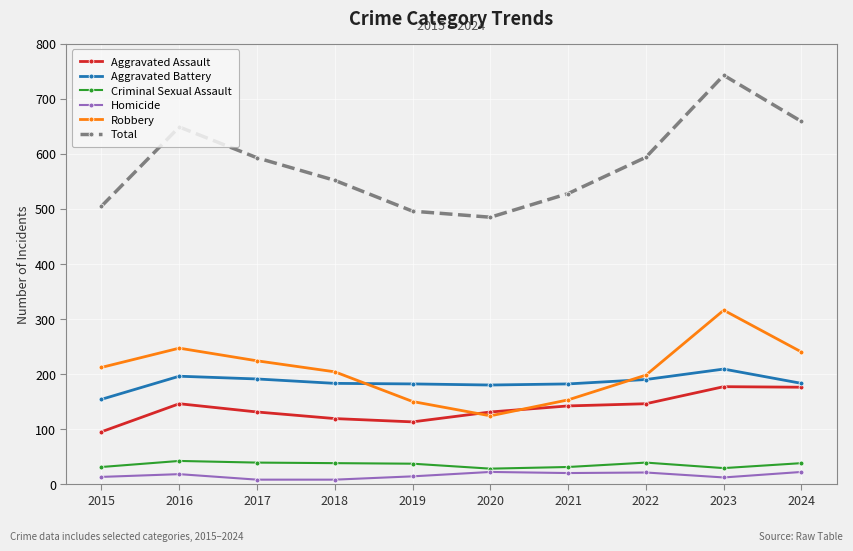

True or false: Aggravated Assault and Total intersect in this chart.

False